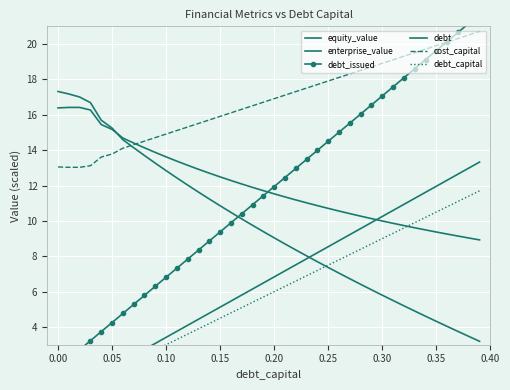

Is the value of cost_capital at 0.05 greater than the value of equity_value at 0.10?

Yes